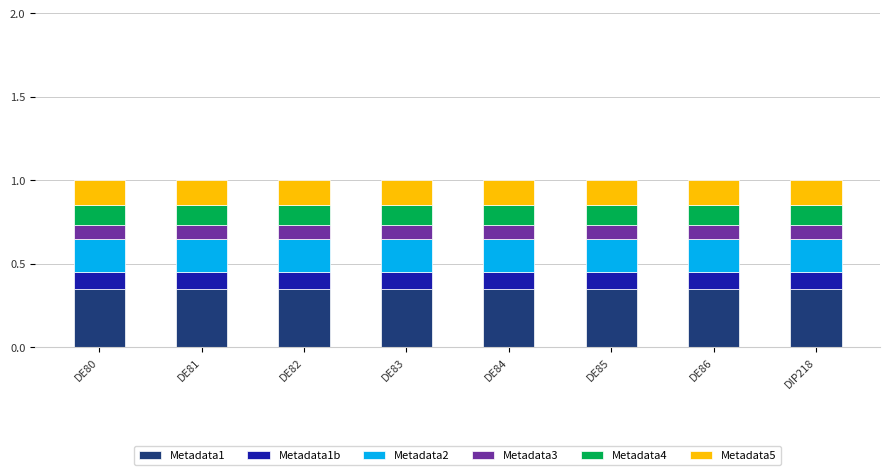

What is the total value across all series at DE81?

1.0